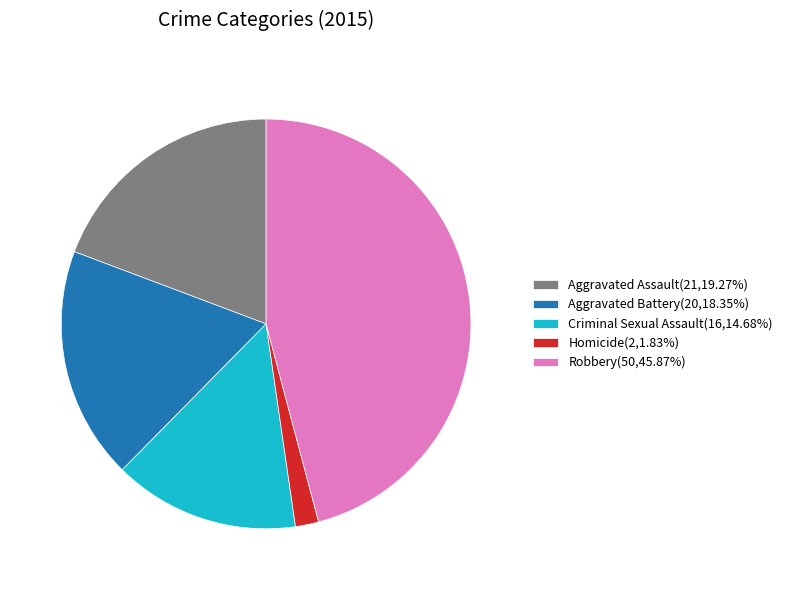

Do Robbery(50,45.87%) and Criminal Sexual Assault(16,14.68%) together represent more than half of the pie?

Yes